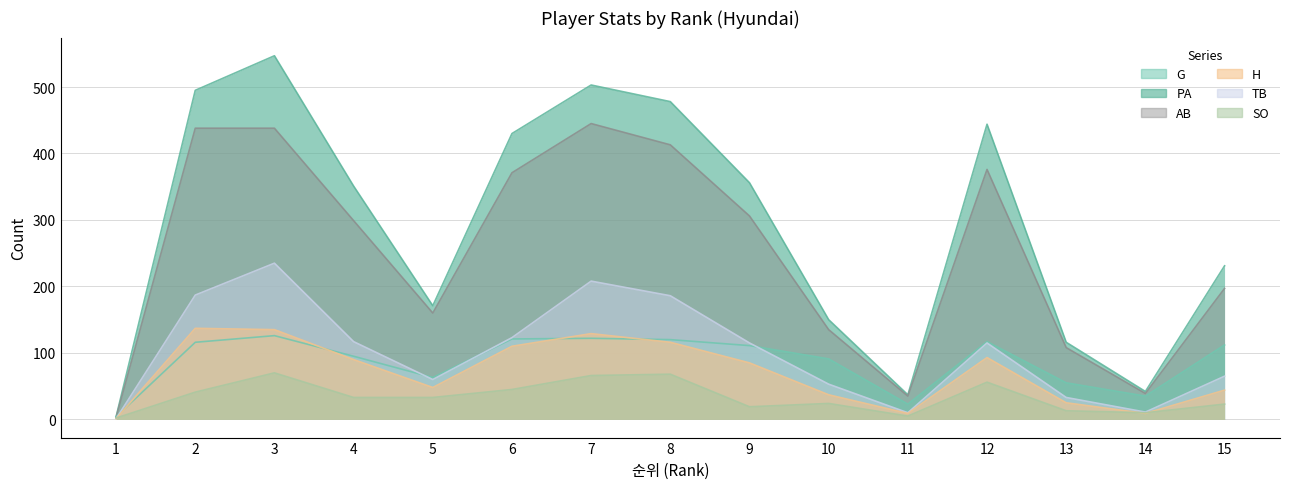

Which series has the largest total across all categories?

PA